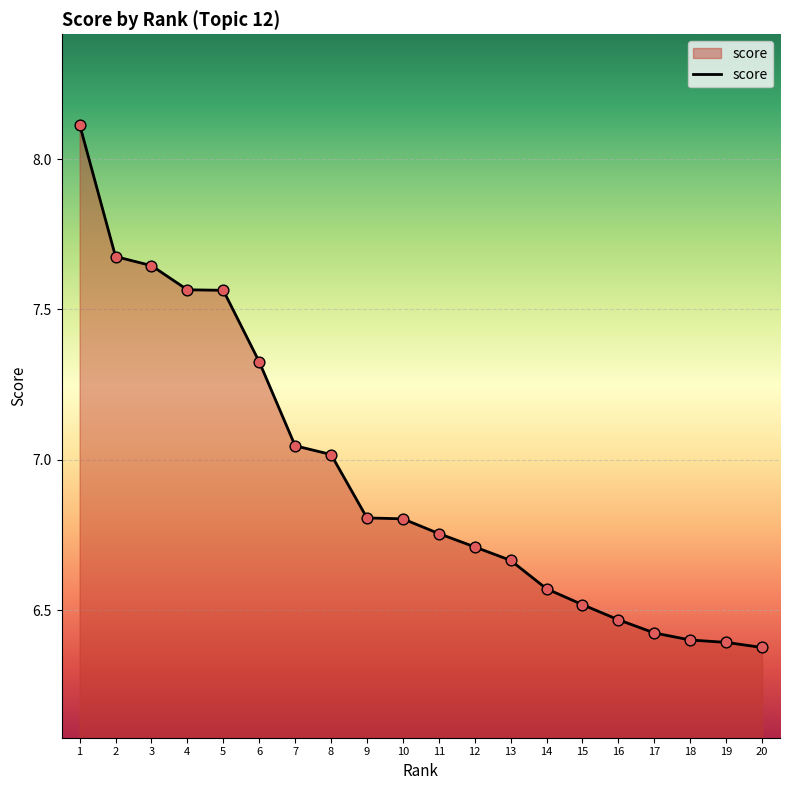

Approximately how many times larger is the value at 7 compared to 14?

1.1